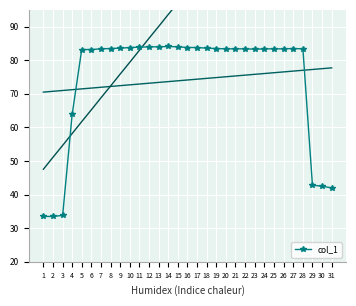

Count the number of values greater than 83.

24